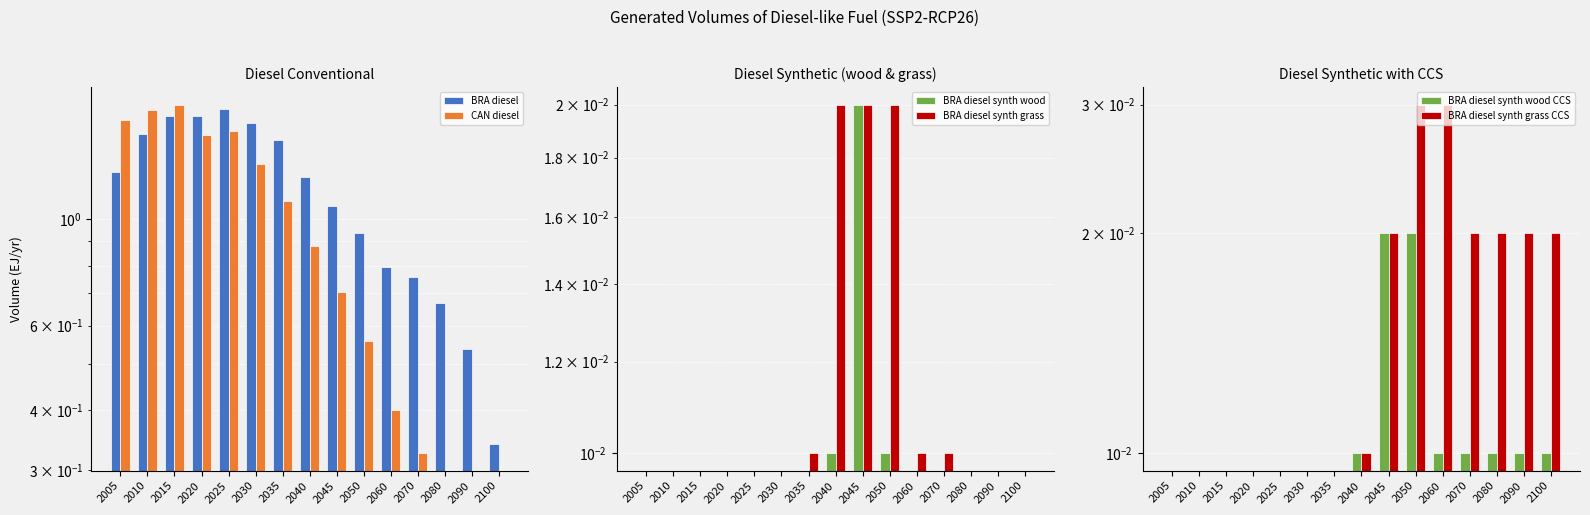

How many bars are there in each group?

6